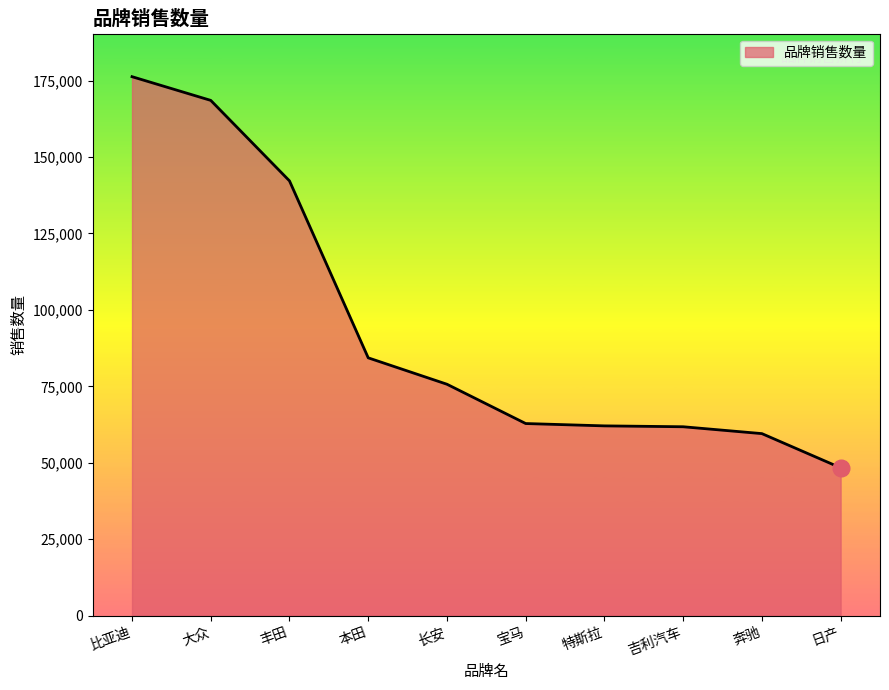

The chart shows a value of 61773 at 丰田. True or false?

False